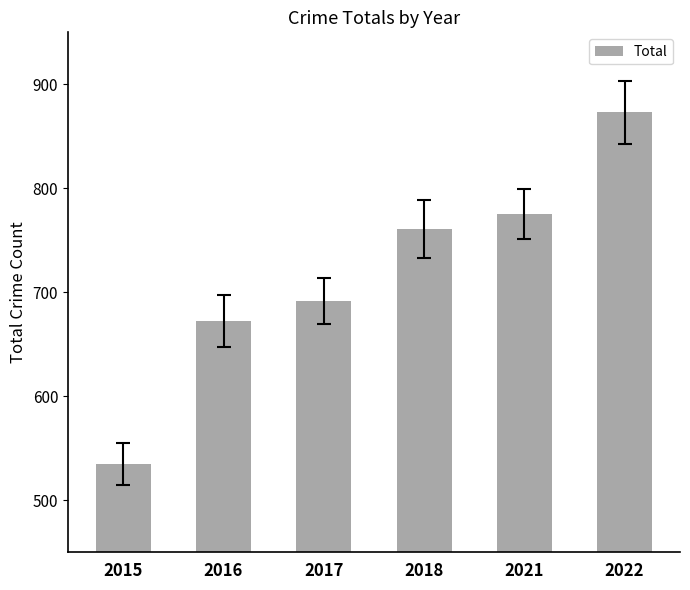

List the labels in order of value, smallest first.

2015, 2016, 2017, 2018, 2021, 2022